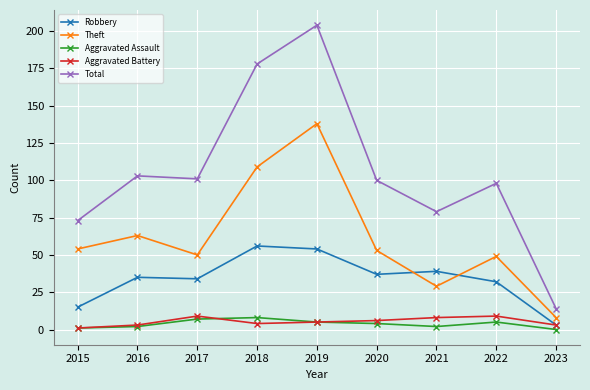

What is the difference between the highest and lowest values at 2019?

199